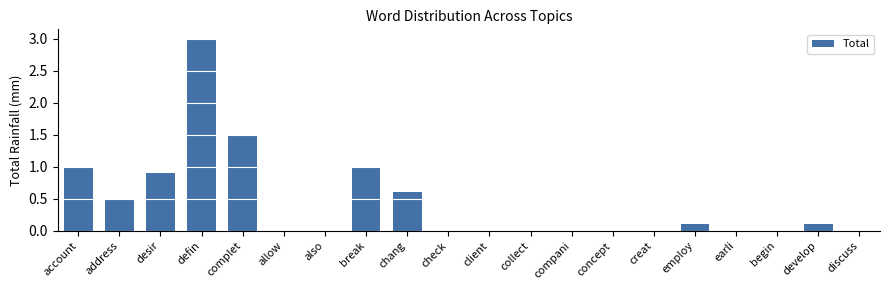

What is the sum of all values?

8.7